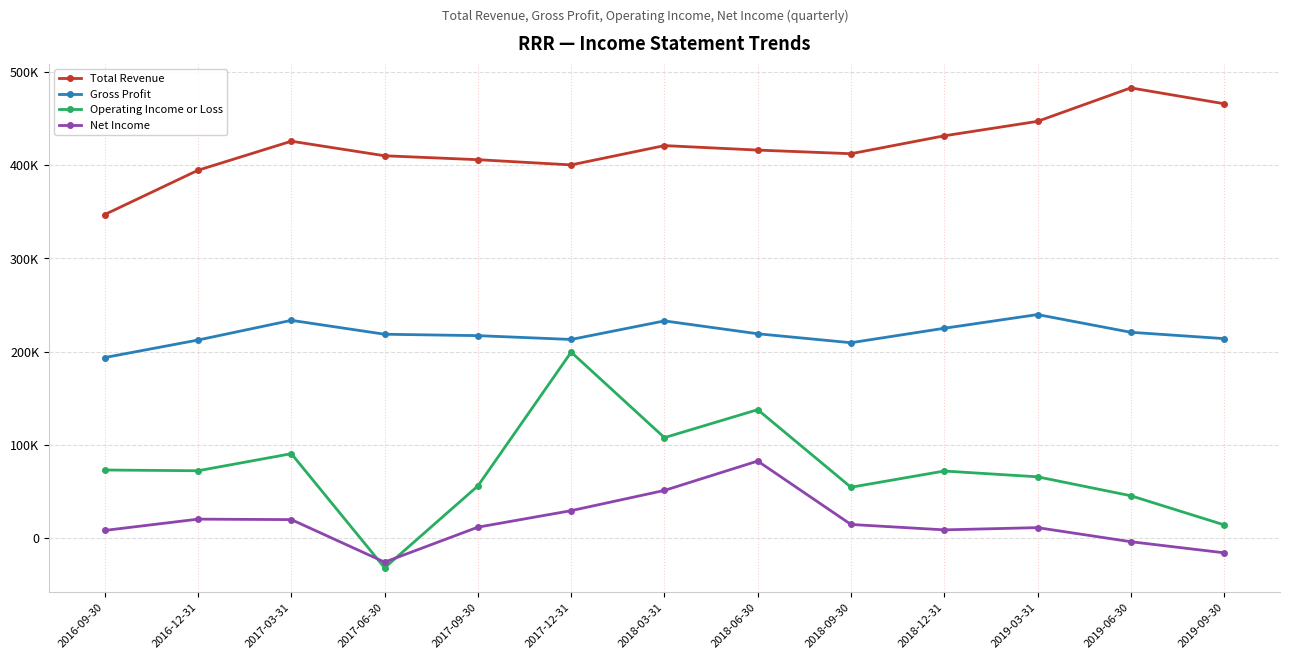

What is the sum of the Net Income values at 2016-09-30 and 2017-06-30?

-17400